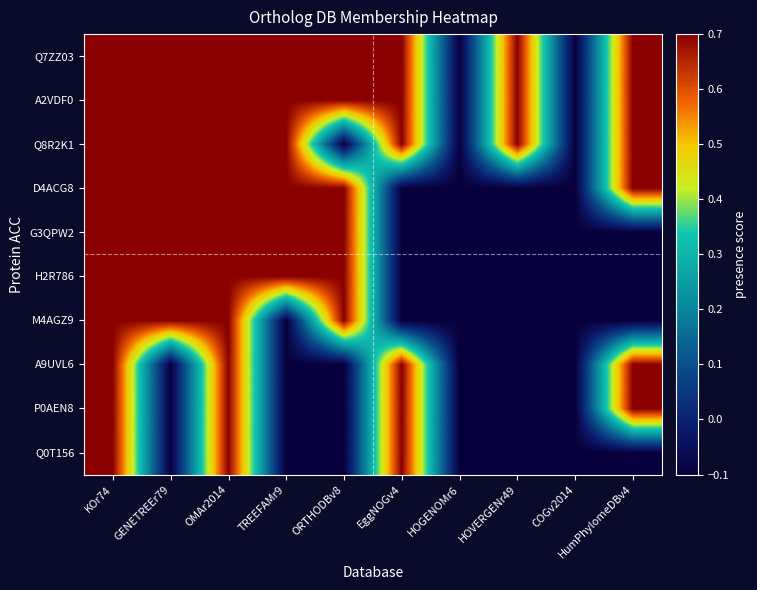

How many distinct data groups are displayed?

10